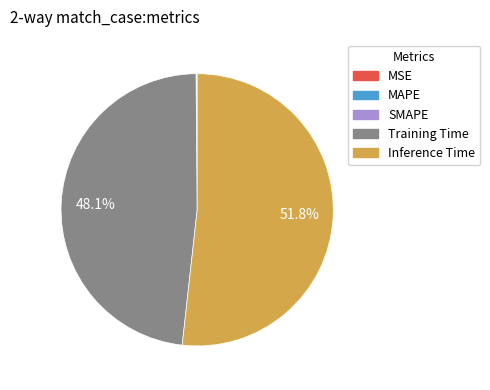

Which slice is the largest?

Inference Time